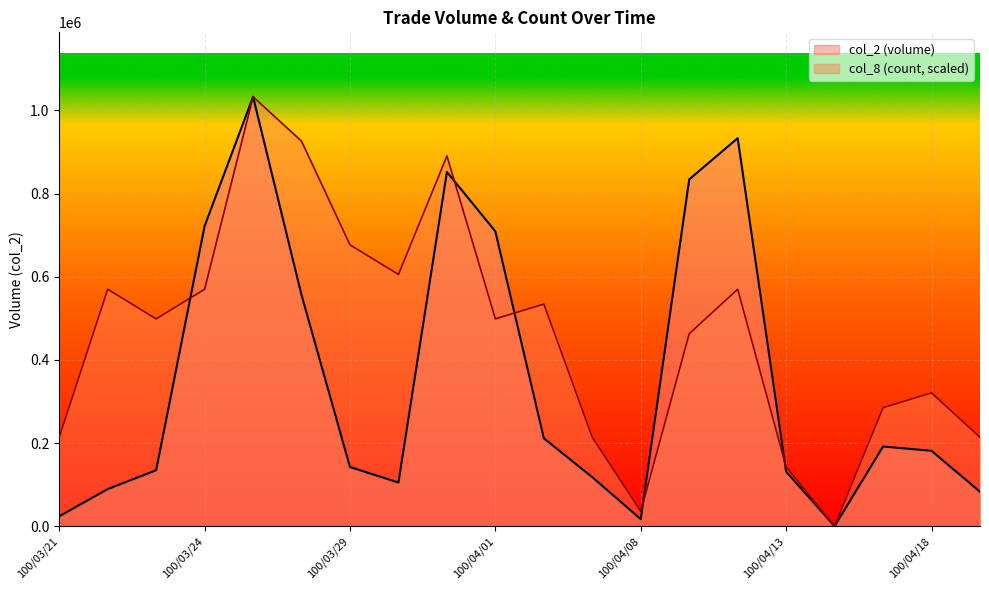

True or false: col_8 (count, scaled) has a value of 87226.4 at 11.

False